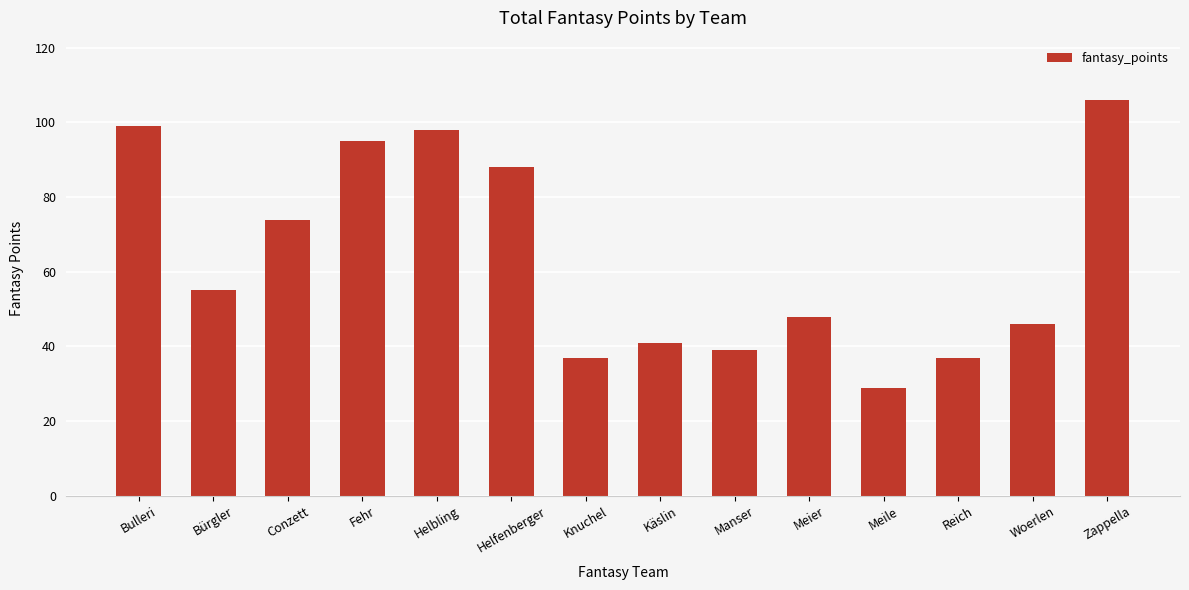

Approximately how many times larger is the value at Reich compared to Woerlen?

0.8